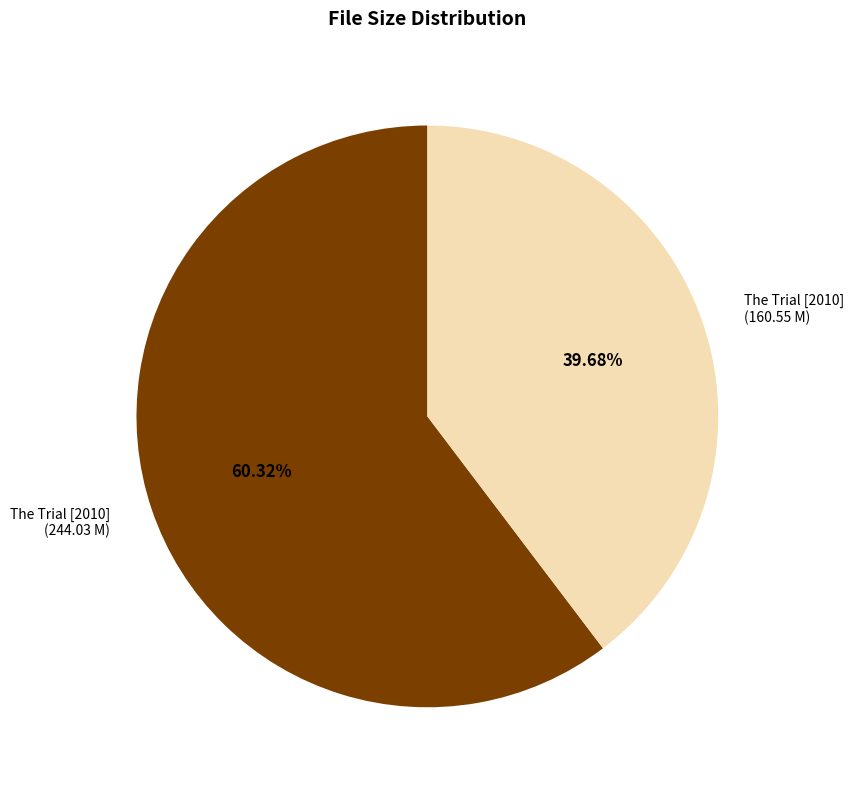

How many segments does this pie chart have?

2